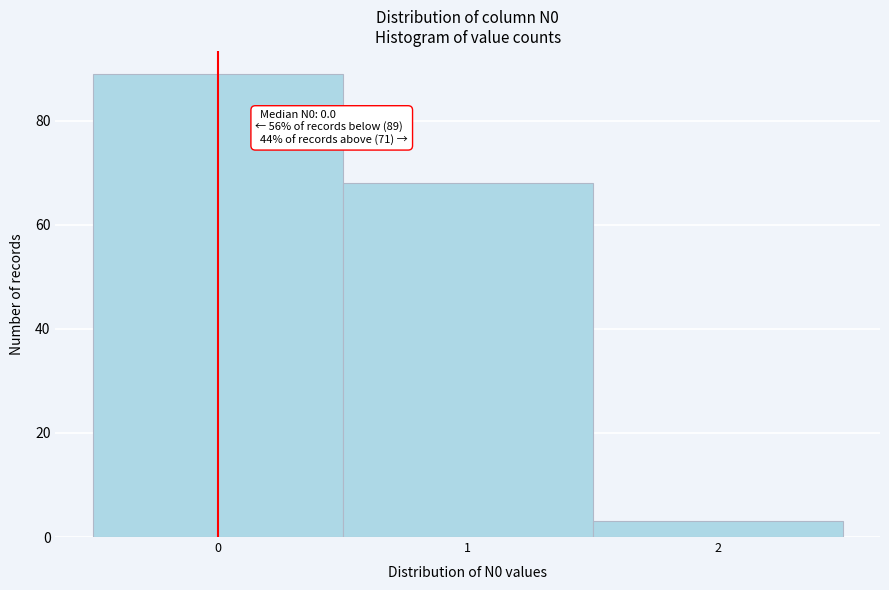

Over which range of the x-axis is the bar tallest?

-0.5 to 0.5